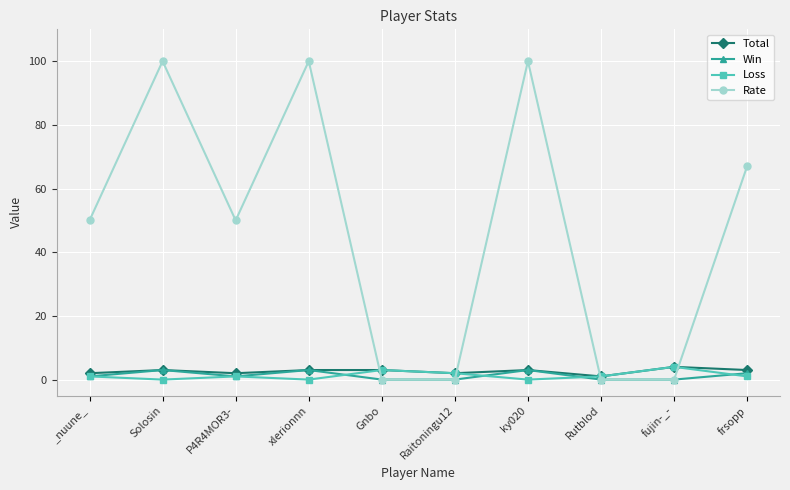

The value of Win at xlerionnn is 3. True or false?

True